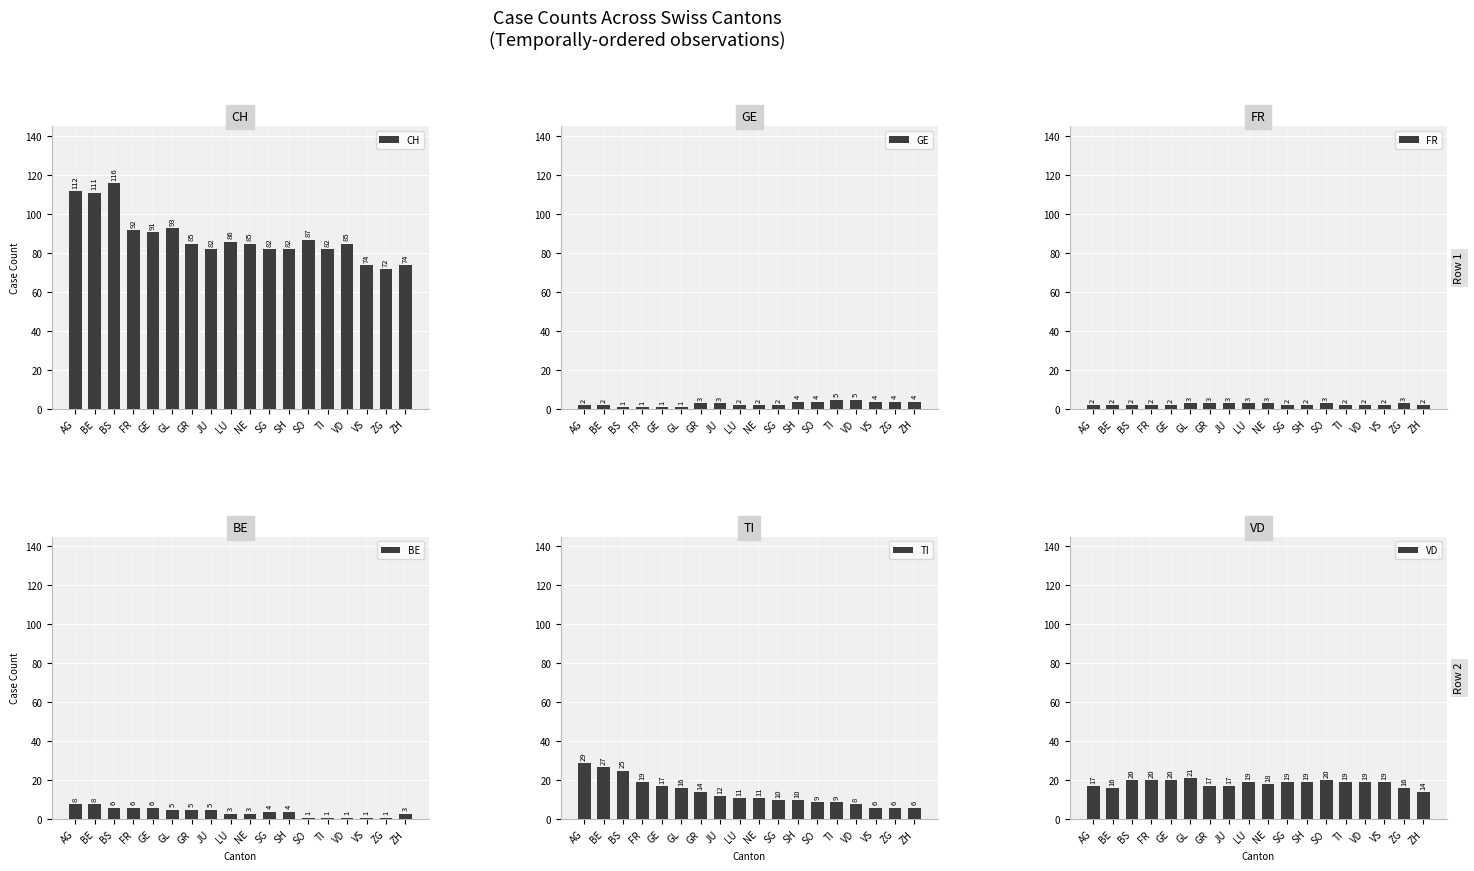

Which series has the largest total across all categories?

CH